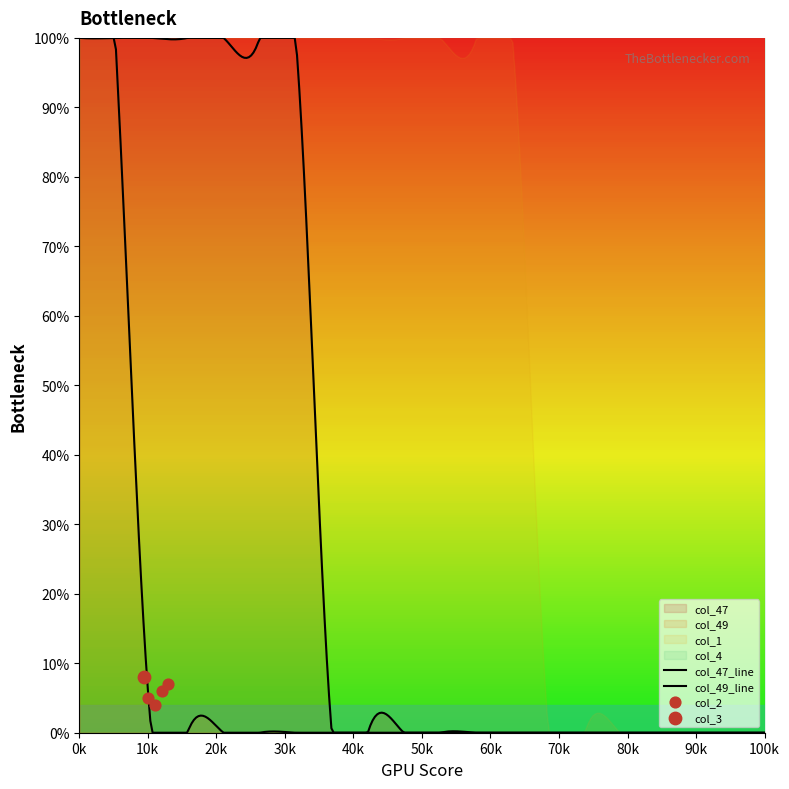

Which series contains the lowest Y value?

col_47